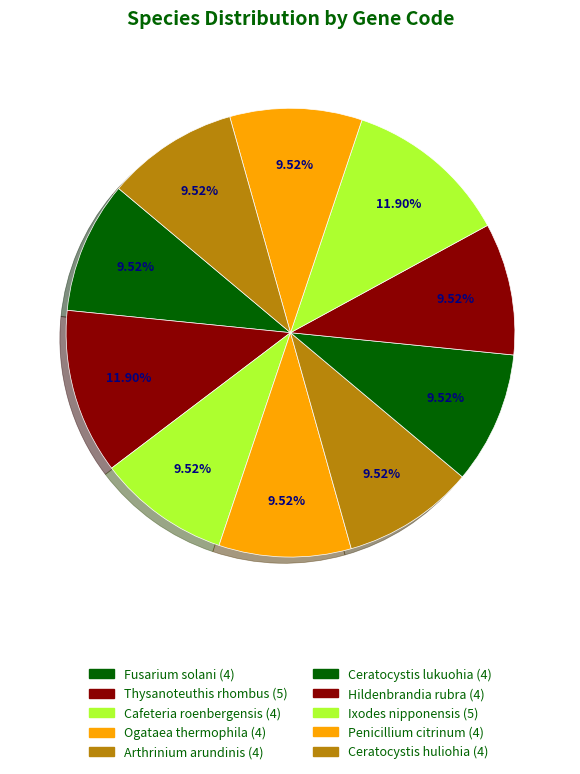

Combined, what portion of the pie is Ixodes nipponensis and Cafeteria roenbergensis?

21.4%